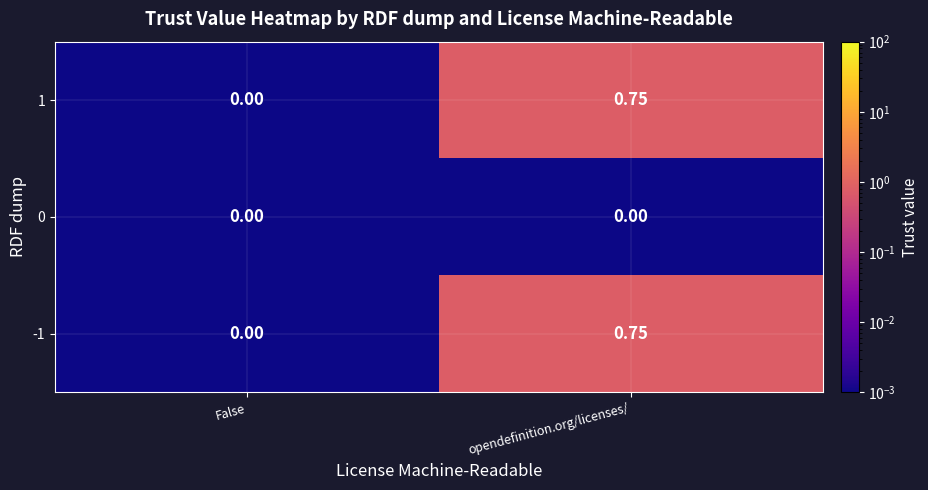

Where is -1 nearest to the value 0?

False